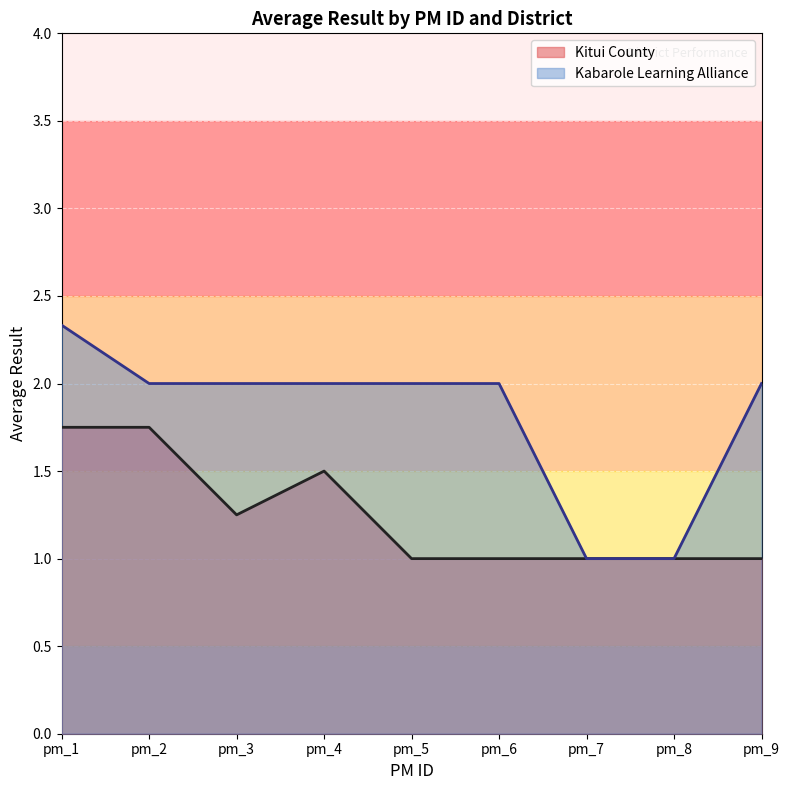

What is the approximate value of Kitui County at pm_4?

1.5